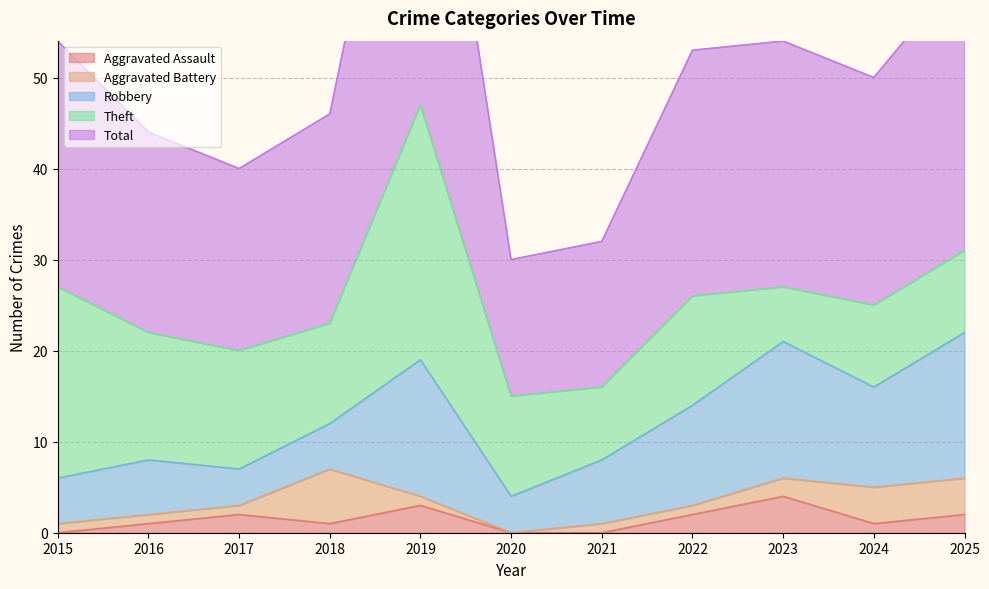

What is the difference between the maximum and minimum values in the Theft series?

22